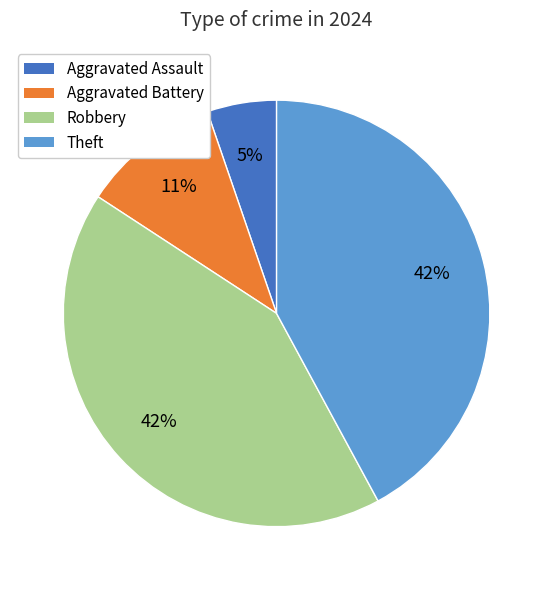

Is the sum of Theft and Aggravated Battery greater than half?

Yes